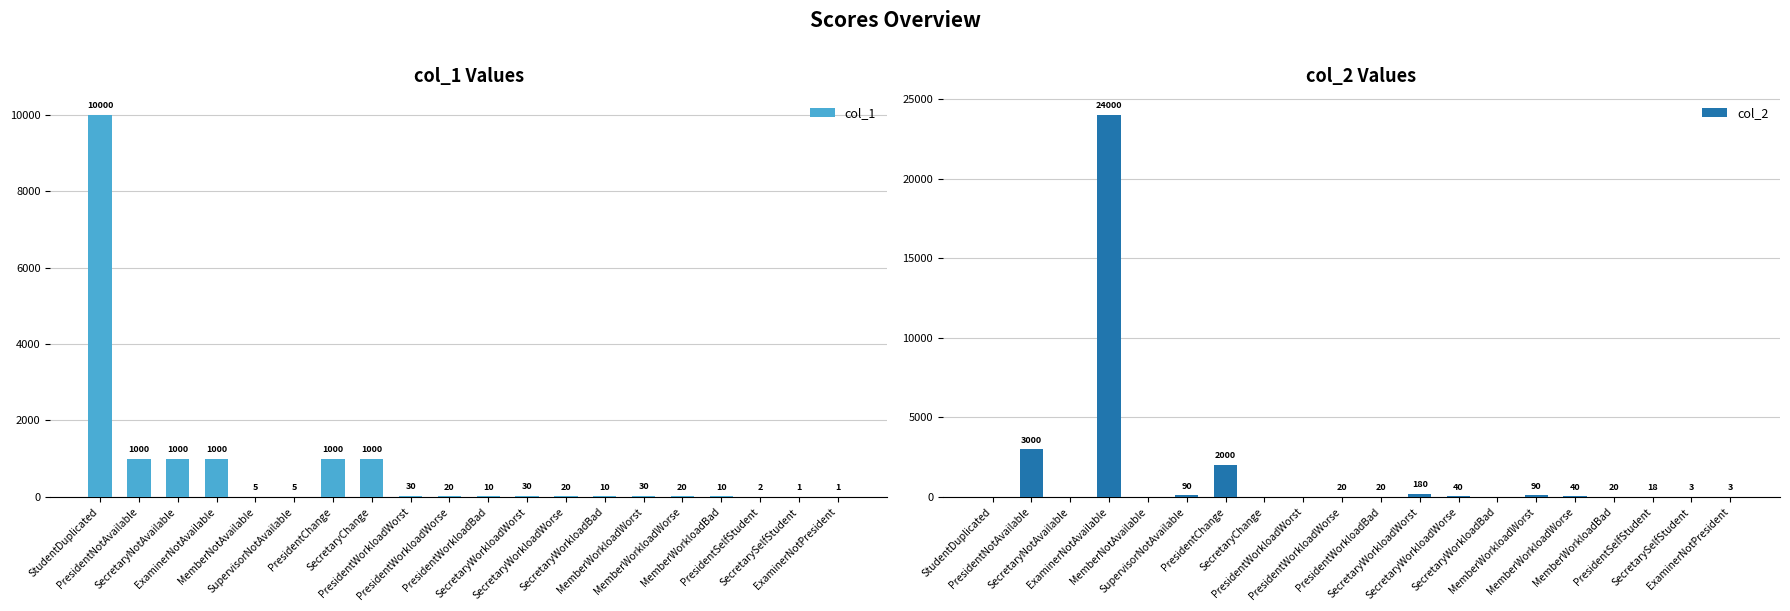

What is the difference between the second highest and second lowest values in the col_1 series?

999